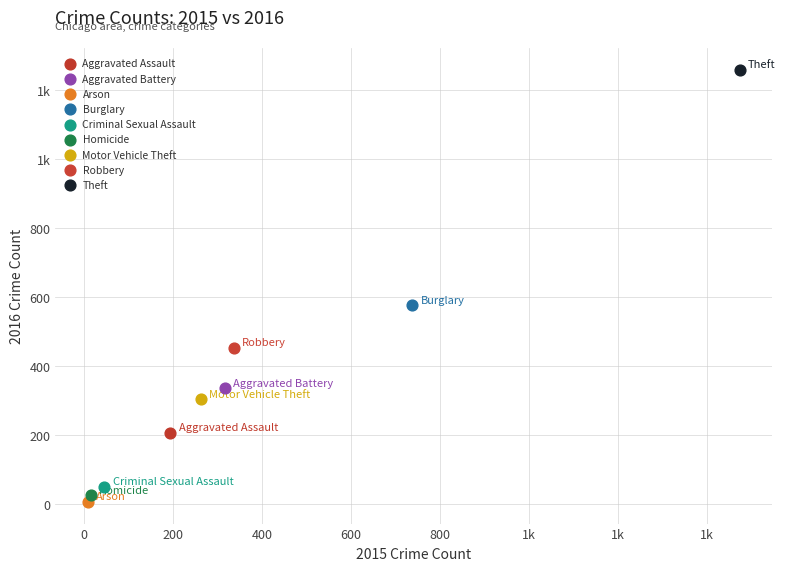

What are all the series names shown in the legend?

Aggravated Assault, Aggravated Battery, Arson, Burglary, Criminal Sexual Assault, Homicide, Motor Vehicle Theft, Robbery, Theft